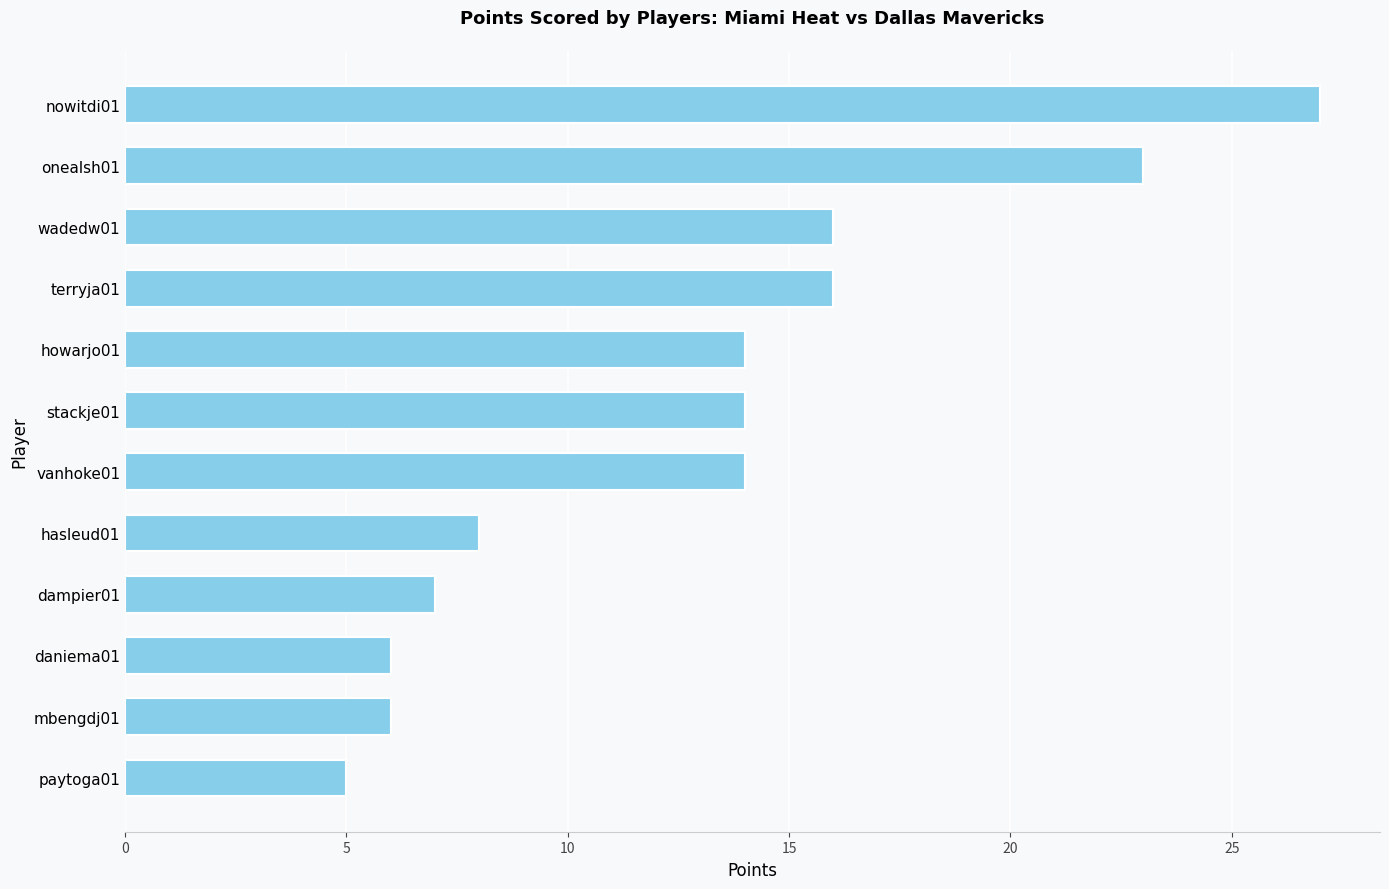

Does the chart contain any negative values?

No